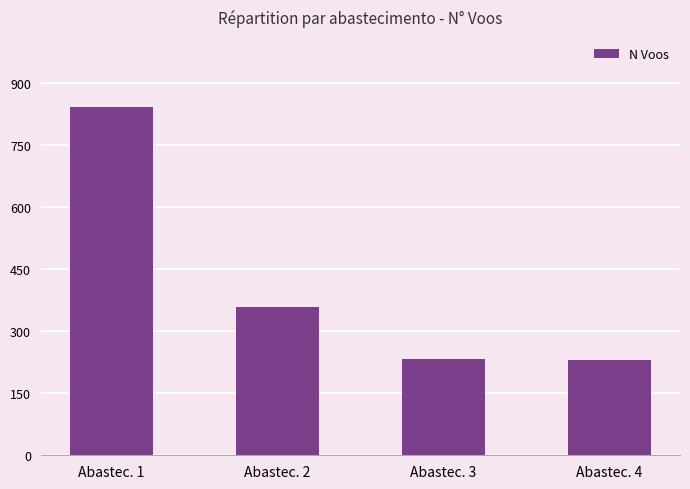

At which category does the chart reach its peak across all series?

Abastec. 1